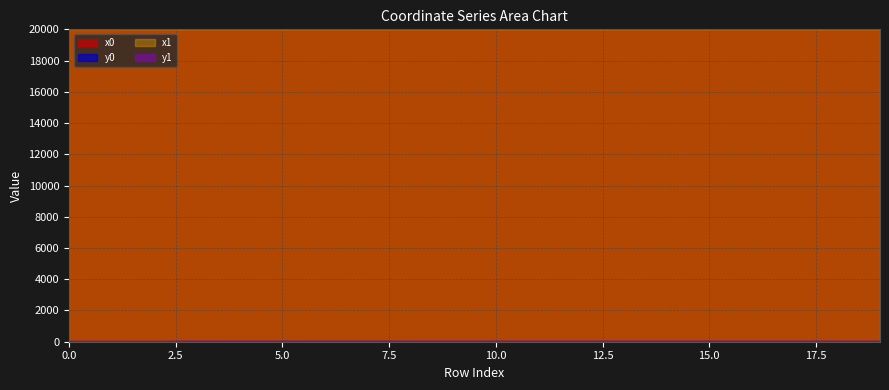

What is the sum of all x0 values?

399970.2